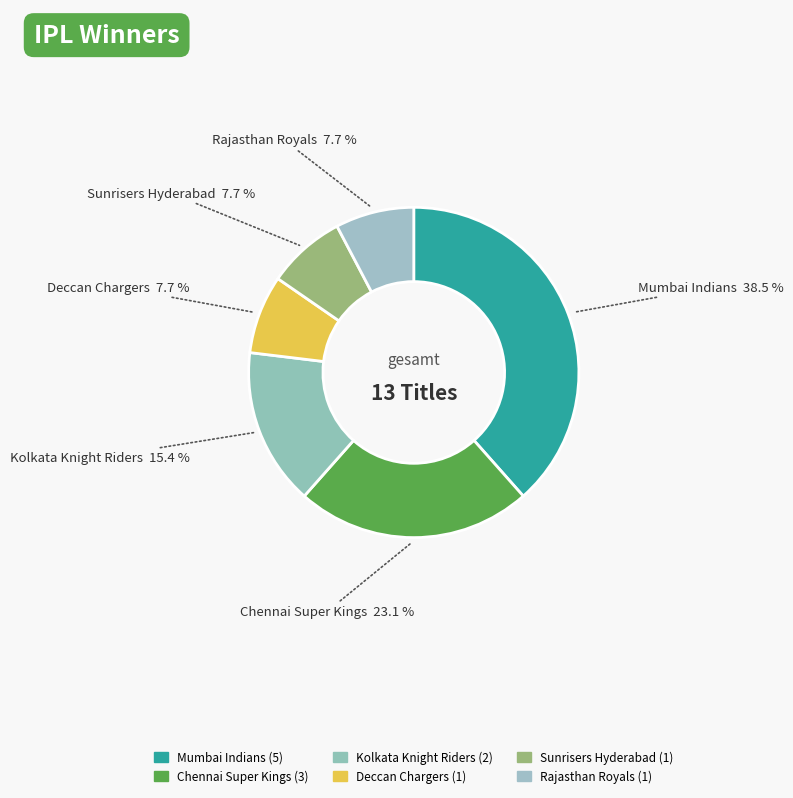

Is the sum of Deccan Chargers and Rajasthan Royals greater than half?

No